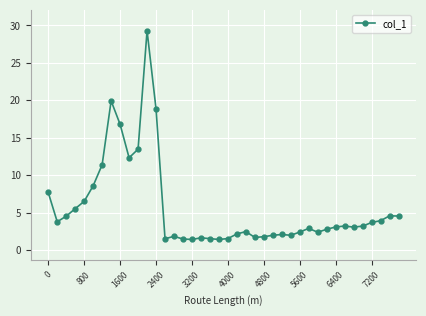

True or false: the data has more than 1 interior local peaks.

True